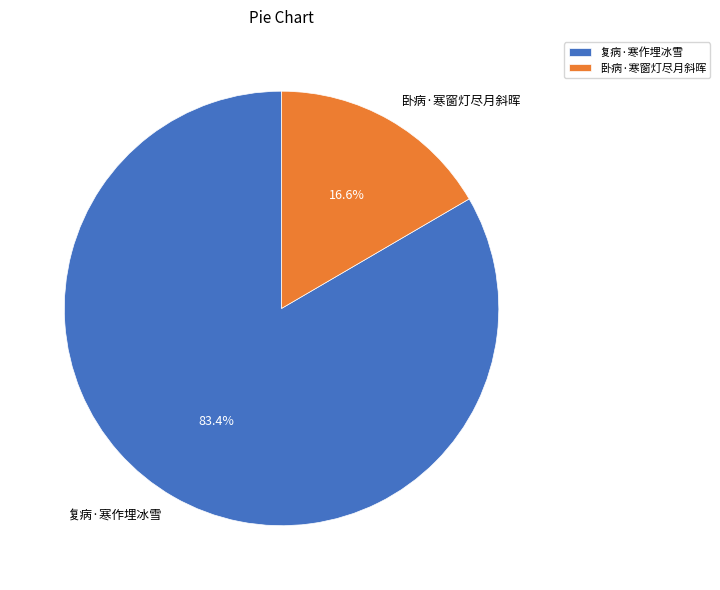

Which slice is the largest?

复病·寒作埋冰雪